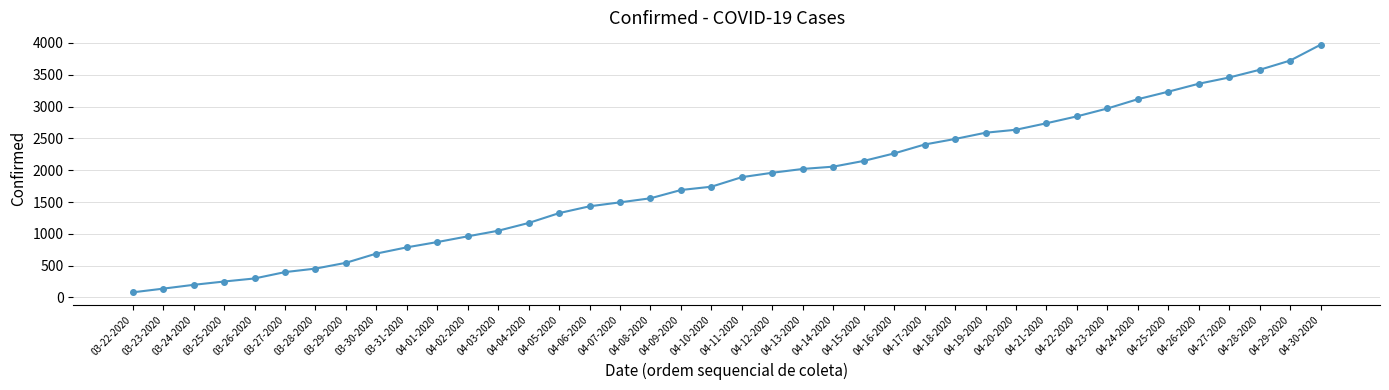

Is it true that the value at 04-22-2020 is 4648?

False